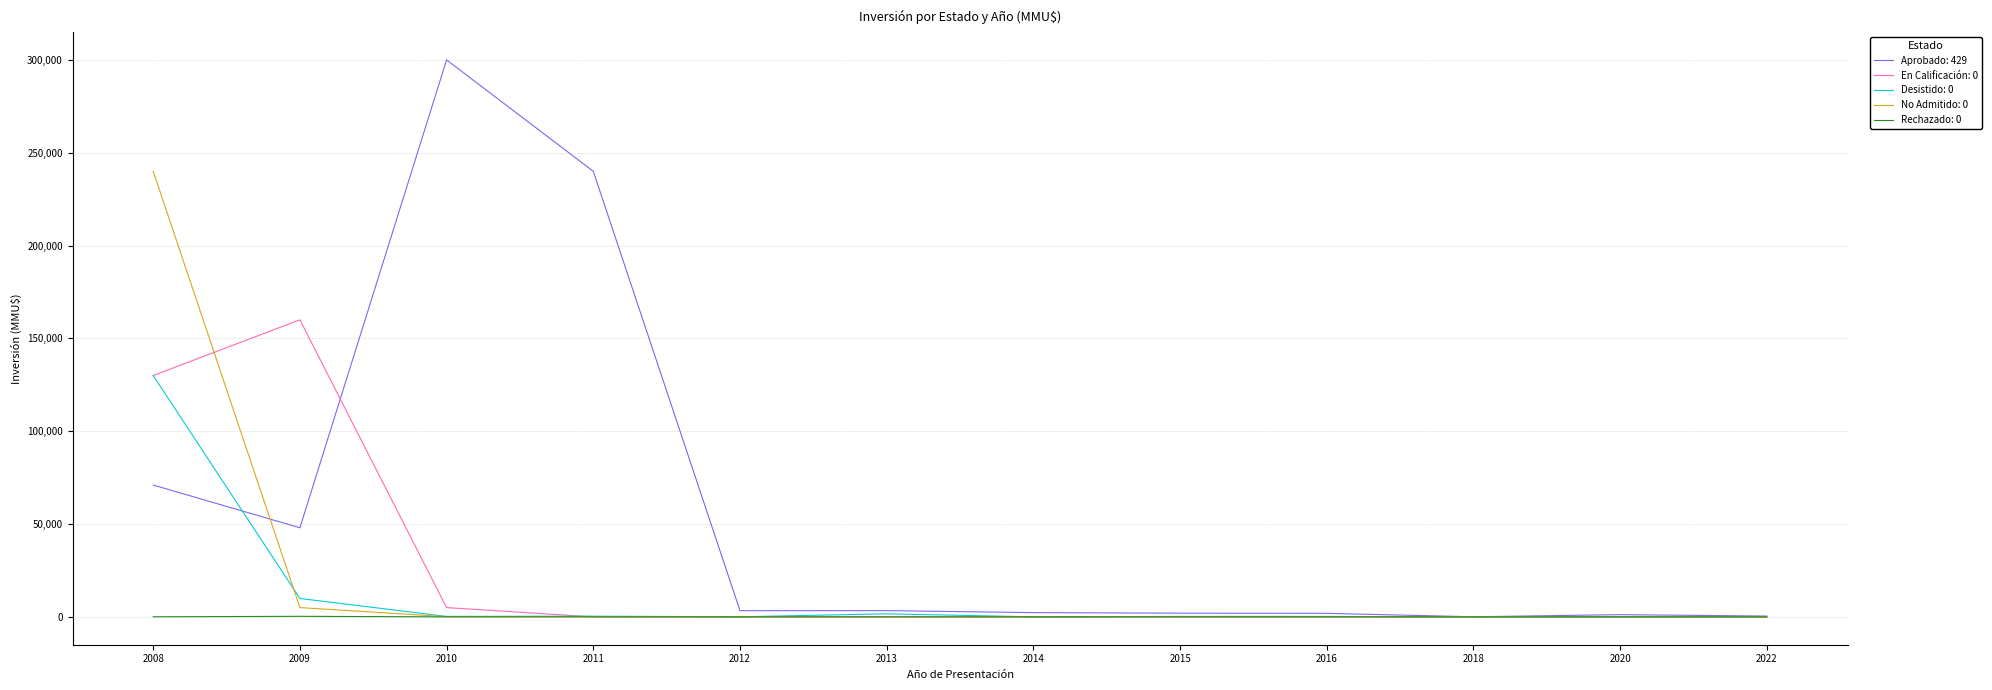

What is the maximum value shown in the chart?

300000